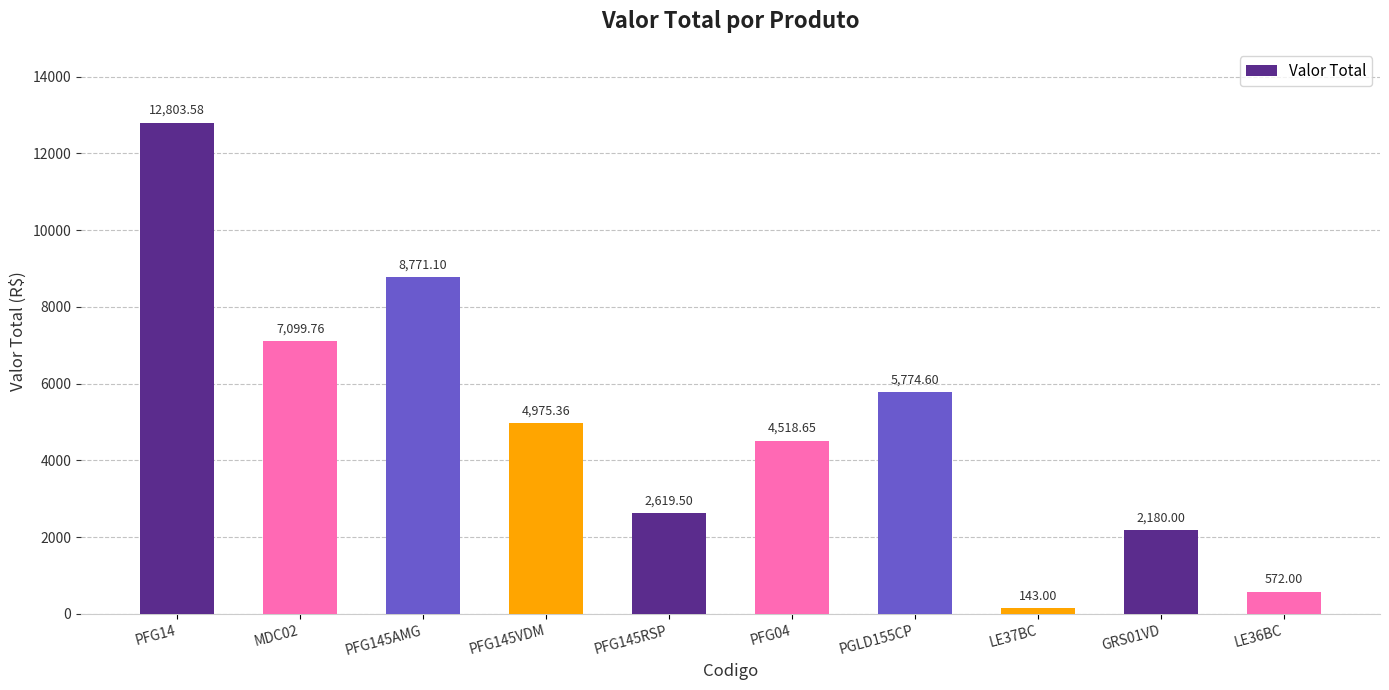

Are the bars horizontal?

No